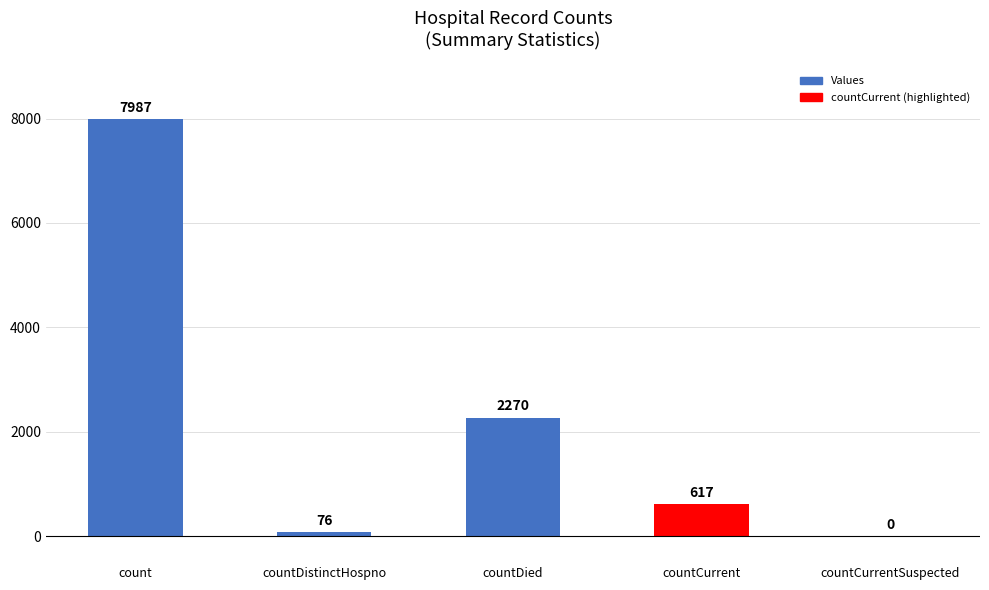

The chart shows a value of 3013 at count. True or false?

False